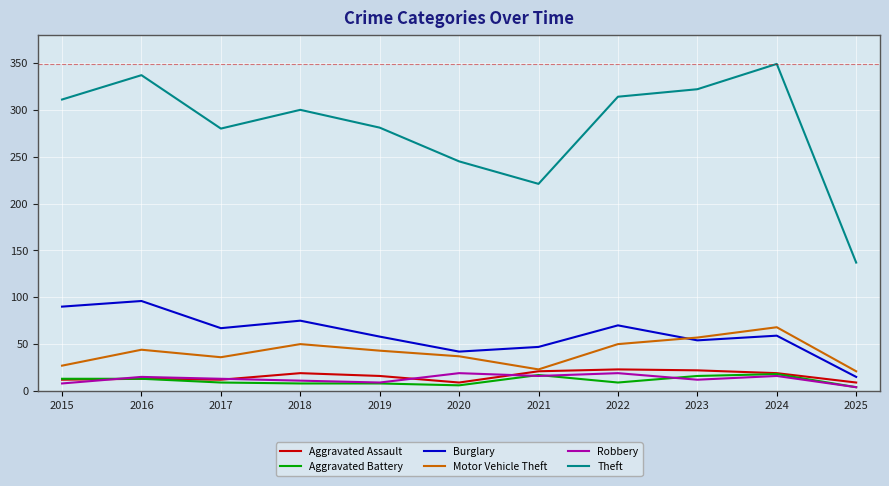

What is the maximum value for Aggravated Assault?

23